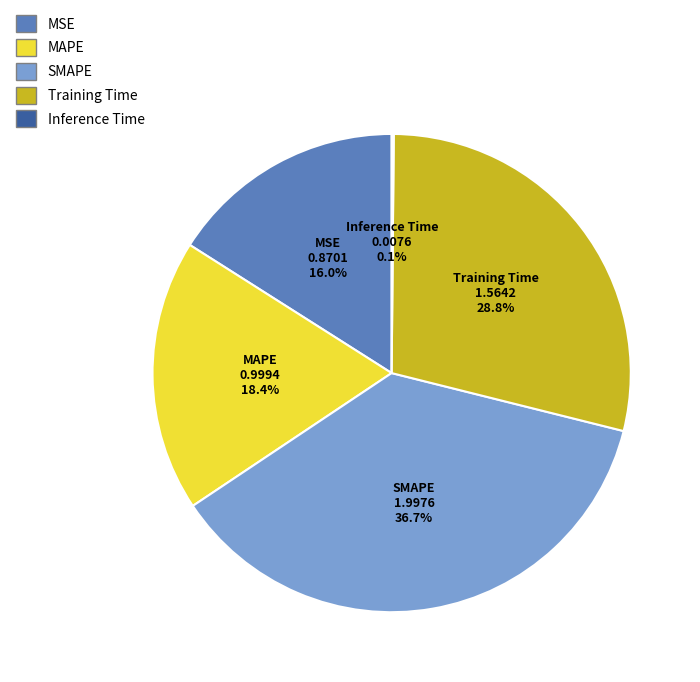

Which has a higher value, SMAPE or Training Time?

SMAPE